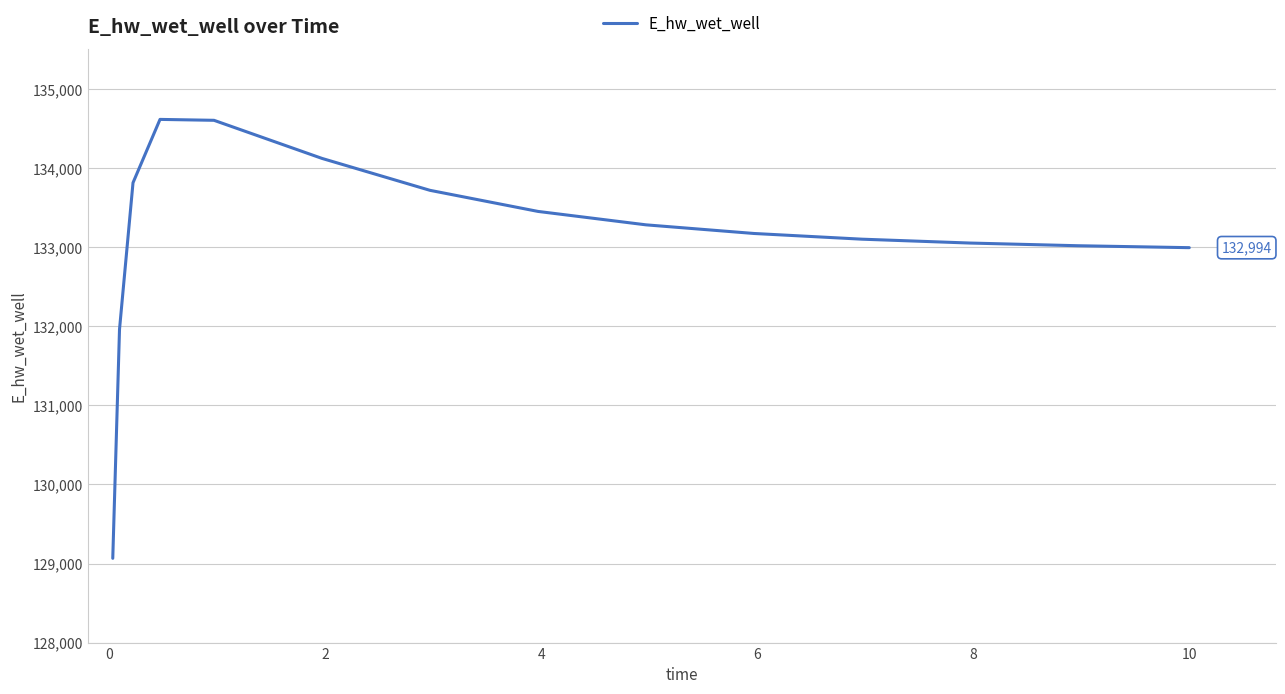

What is the sum of all values?

1996972.3